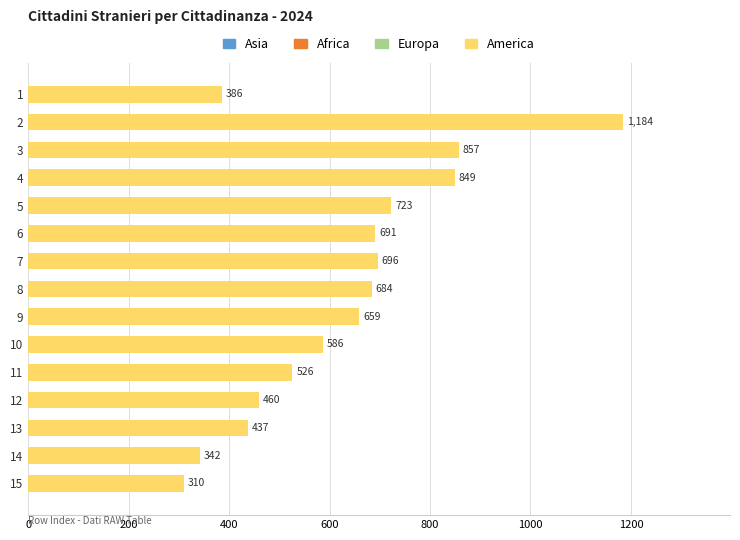

Rank the categories by value from lowest to highest.

15, 14, 1, 13, 12, 11, 10, 9, 8, 6, 7, 5, 4, 3, 2